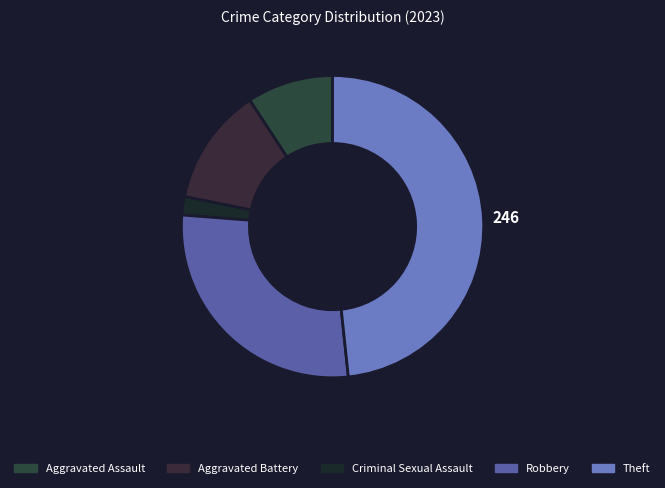

How many segments does this pie chart have?

5